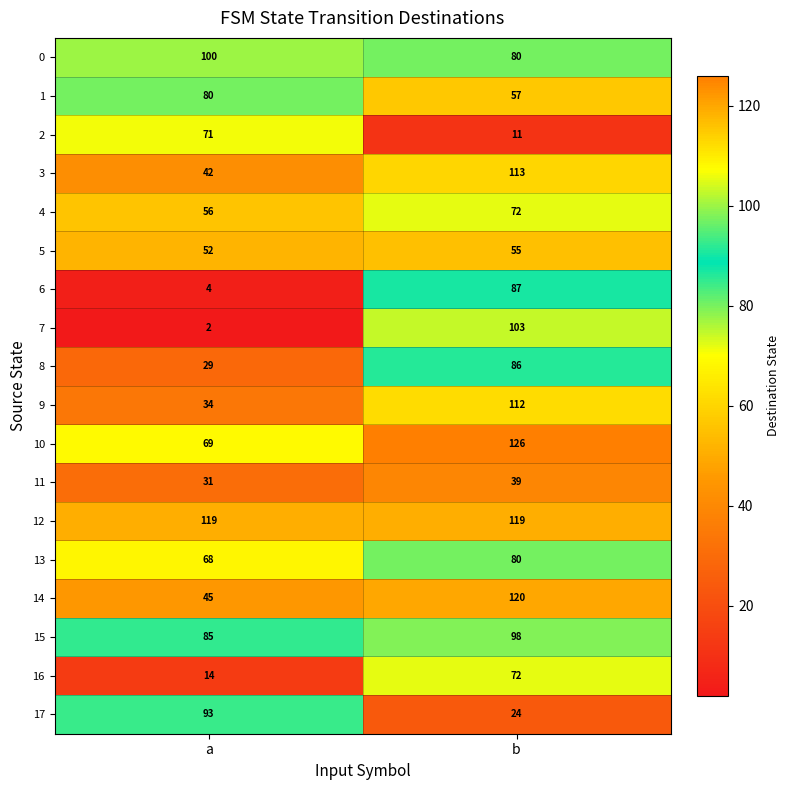

The 13 series shows 113 at b. True or false?

False